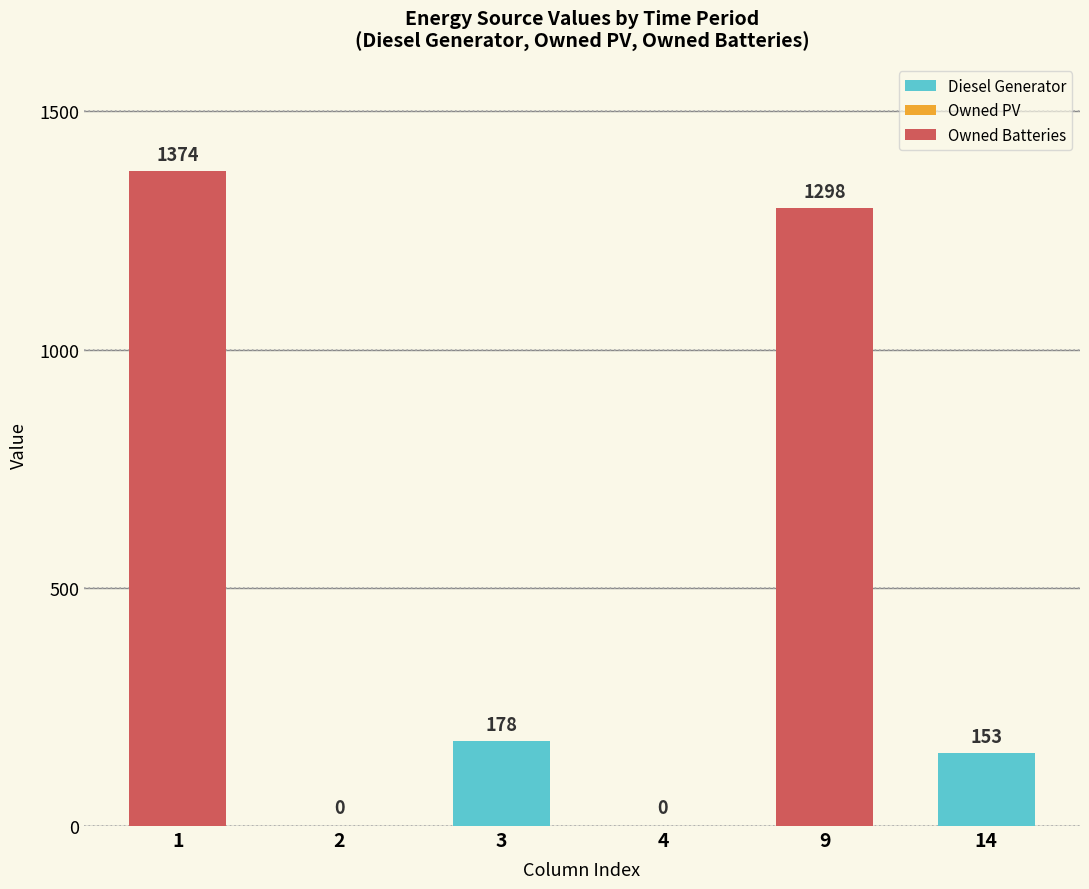

What value does the Diesel Generator series have at 14?

153